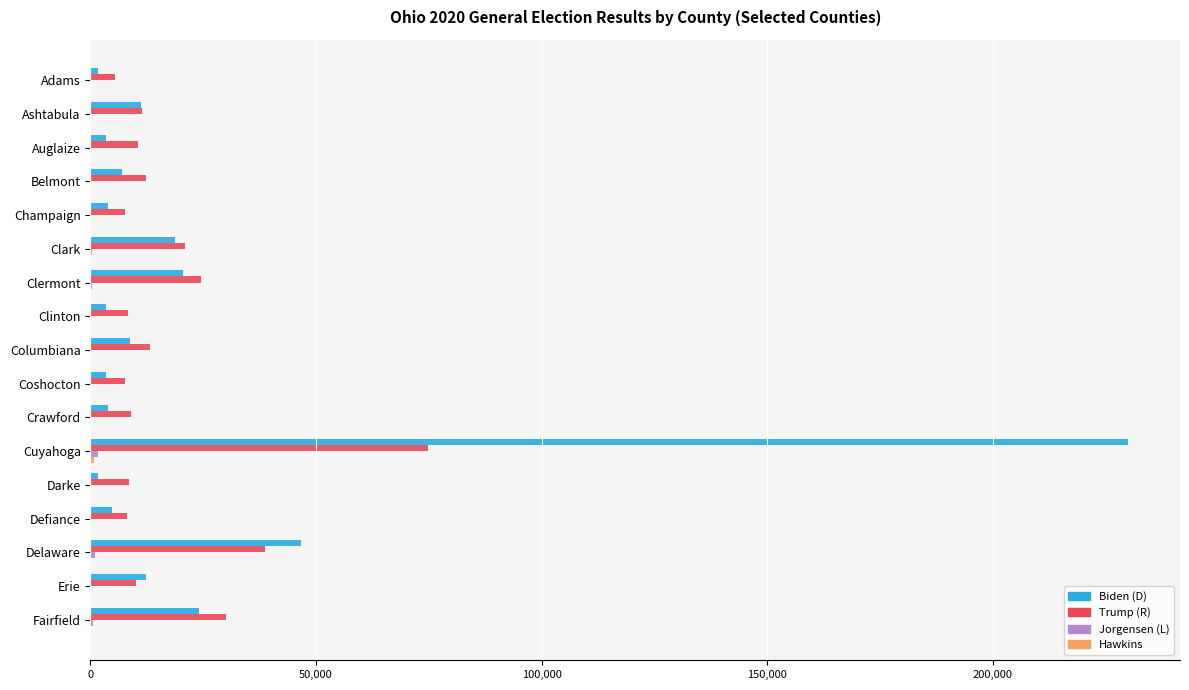

At which category is the sum across all series the highest?

Cuyahoga